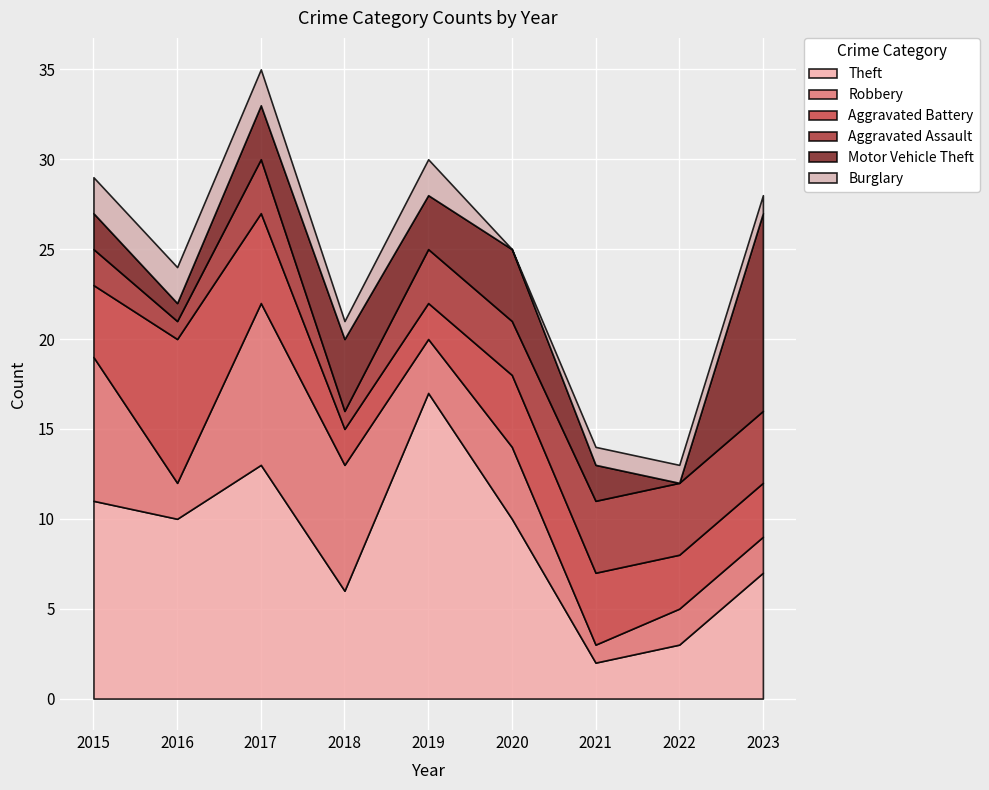

How many categories are shown in the chart?

9